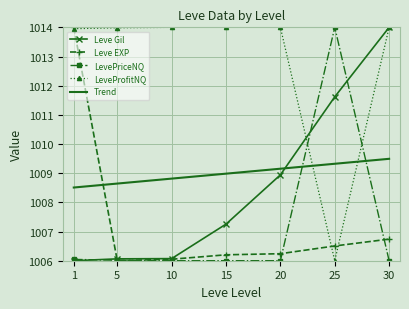

What is the difference between the second highest and minimum values in the LeveProfitNQ series?

8.0